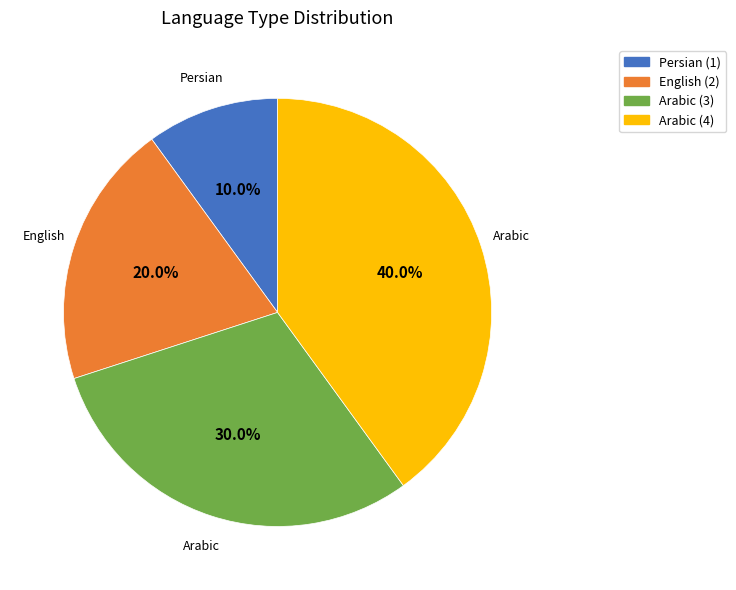

Is there a majority slice in this chart?

No